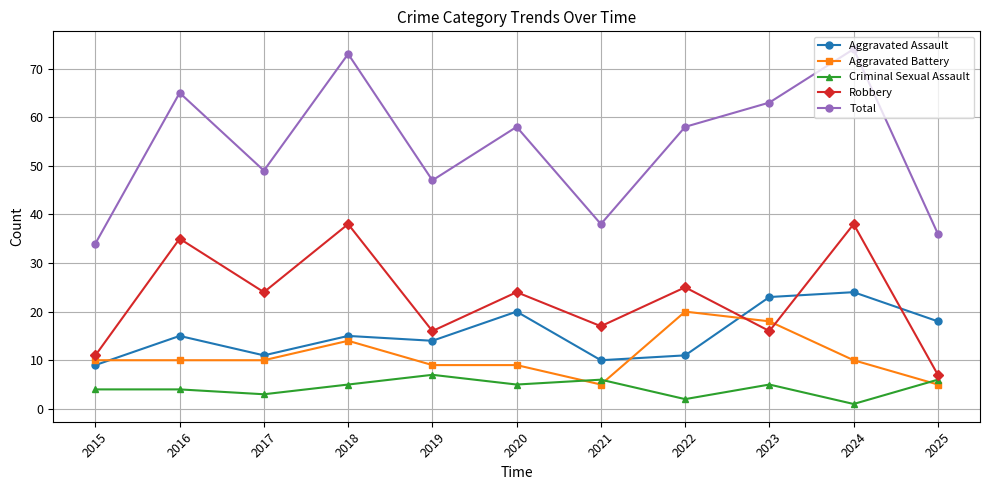

What is the sum of the Robbery values at 2024 and 2015?

49